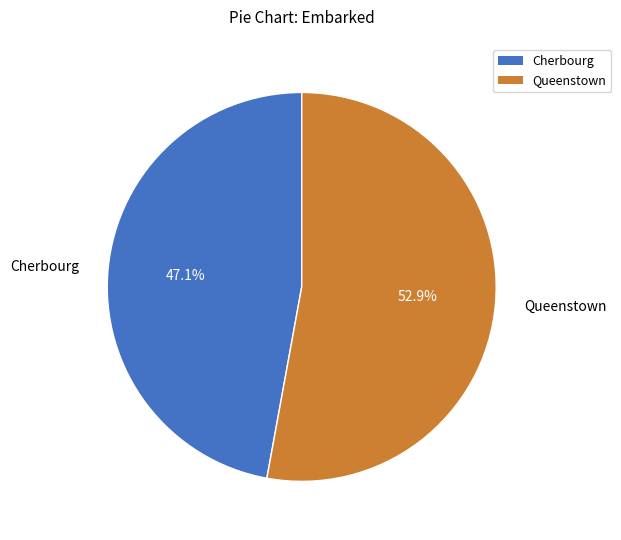

How many segments does this pie chart have?

2